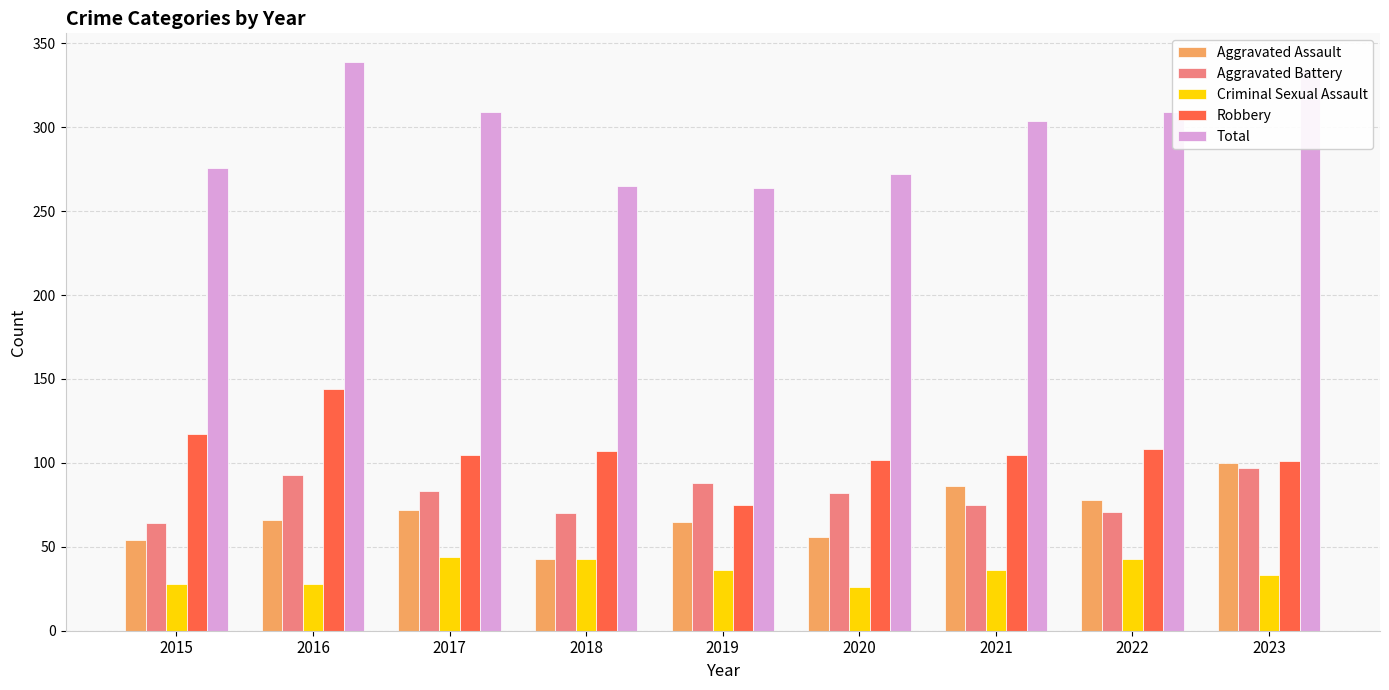

What are all the series names shown in the legend?

Aggravated Assault, Aggravated Battery, Criminal Sexual Assault, Robbery, Total